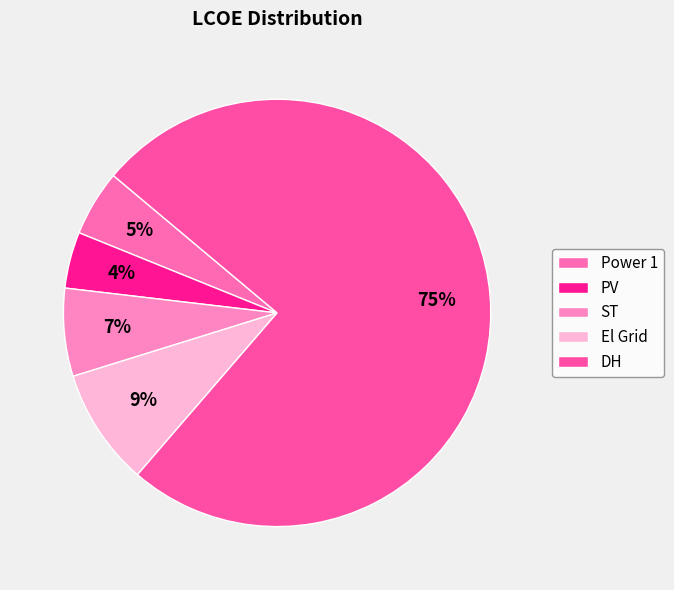

To the nearest percent, what portion does DH represent?

75%